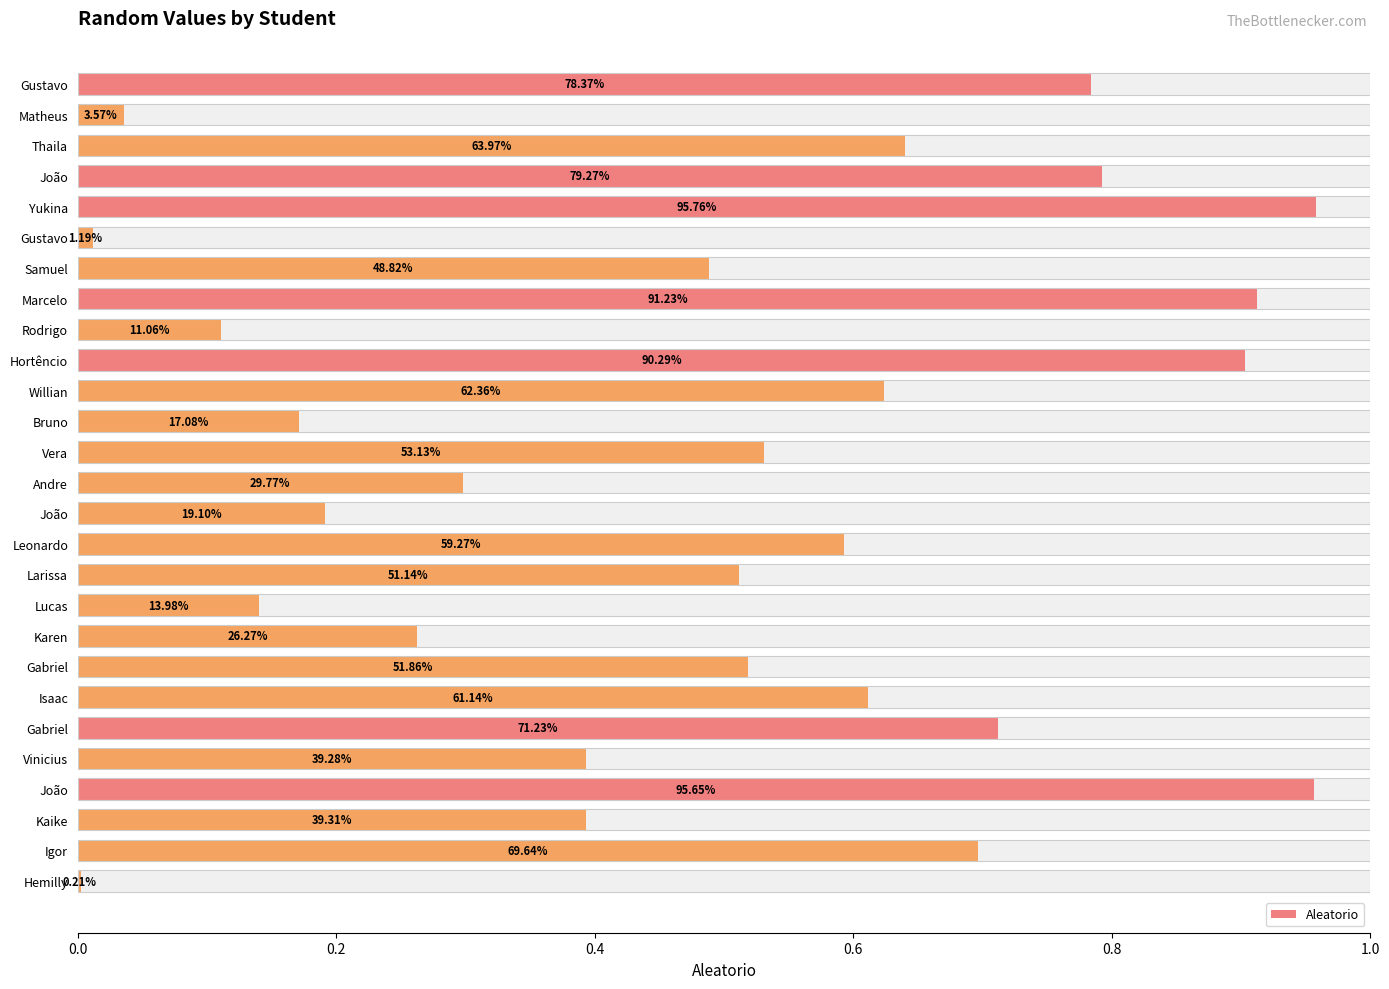

How many categories are shown in the chart?

27